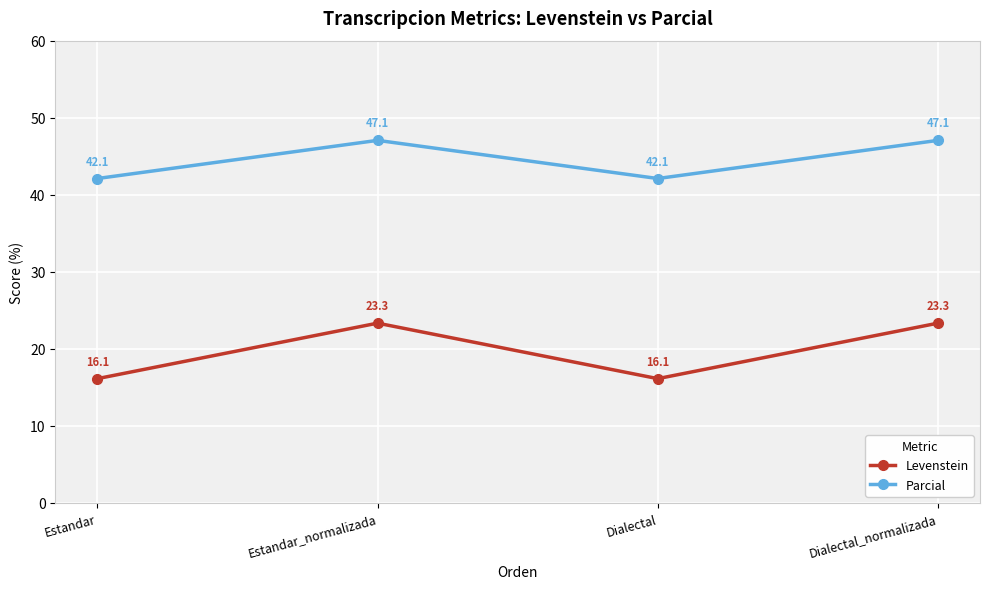

How many data points in Parcial are less than 47?

2